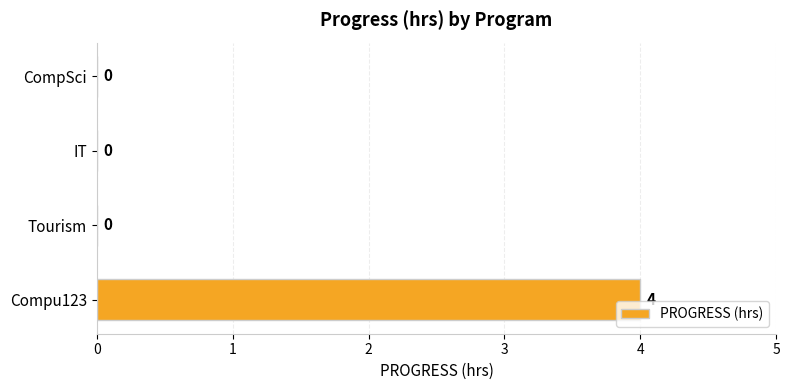

Reading bottom to top, list all the values displayed in this chart.

Compu123=4	Tourism=0	IT=0	CompSci=0